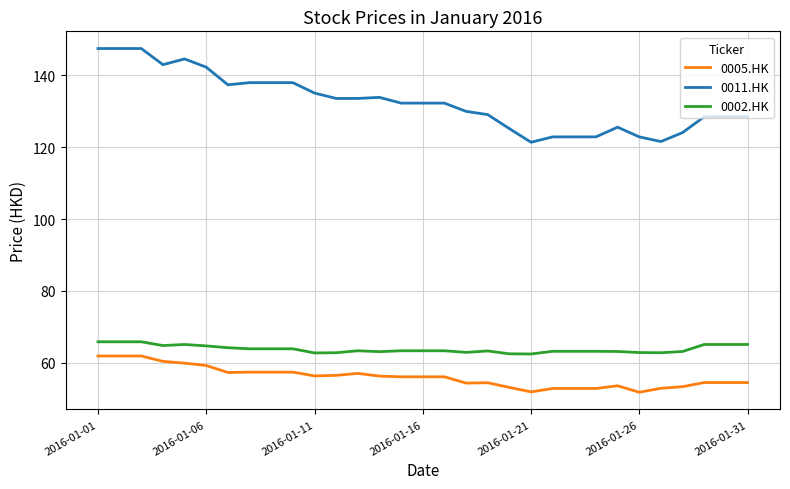

What is the greatest value displayed?

147.5